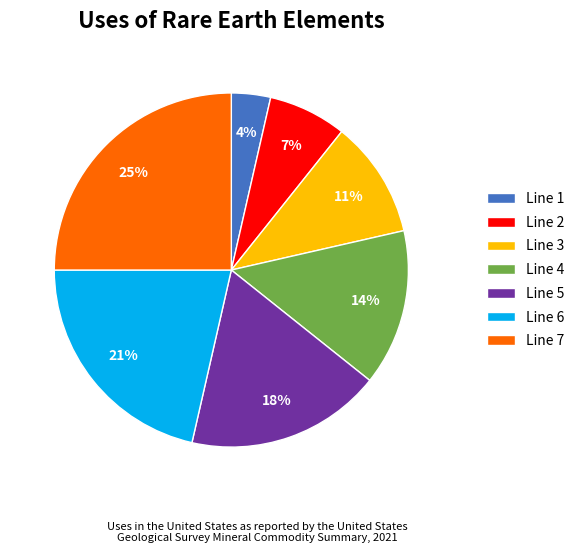

To the nearest percent, what is the difference between the Line 7 and Line 6 slice percentages?

4%